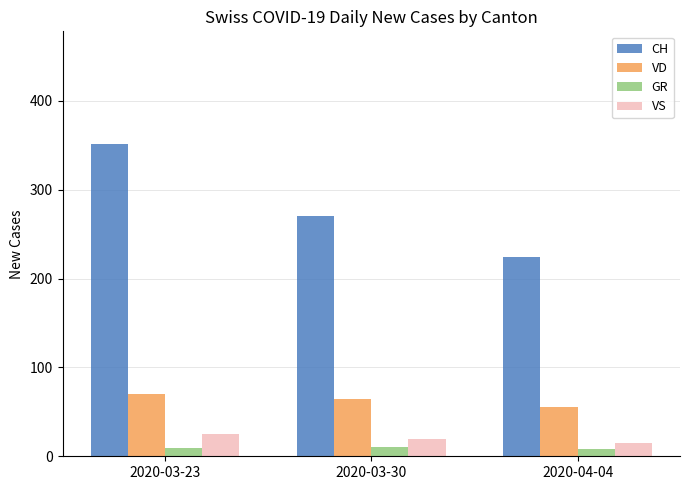

What is the sum of the CH values at 2020-04-04 and 2020-03-30?

494